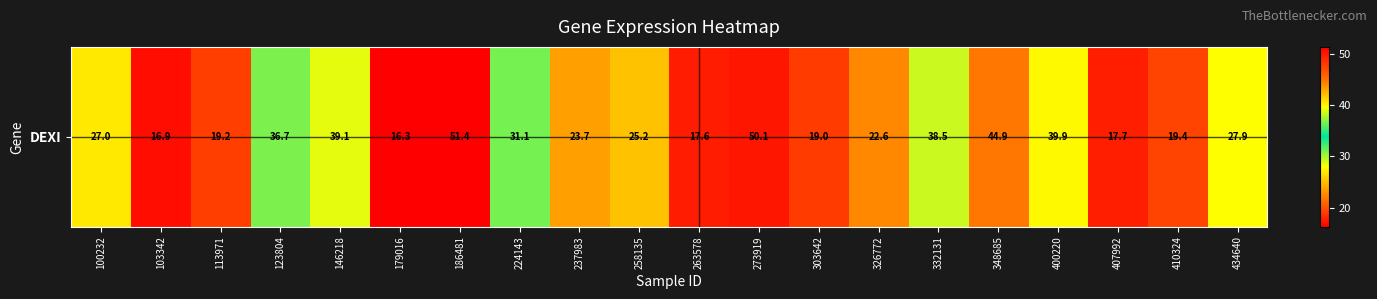

Approximately how many times larger is the value at 434640 compared to 407992?

1.6